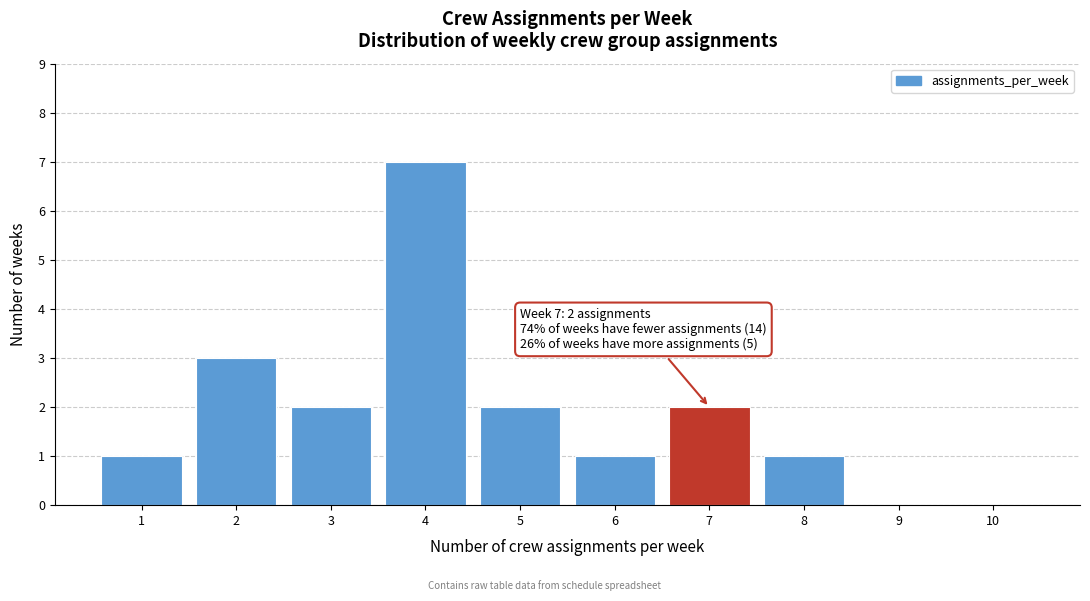

Over which range of the x-axis is the bar tallest?

3.5 to 4.5